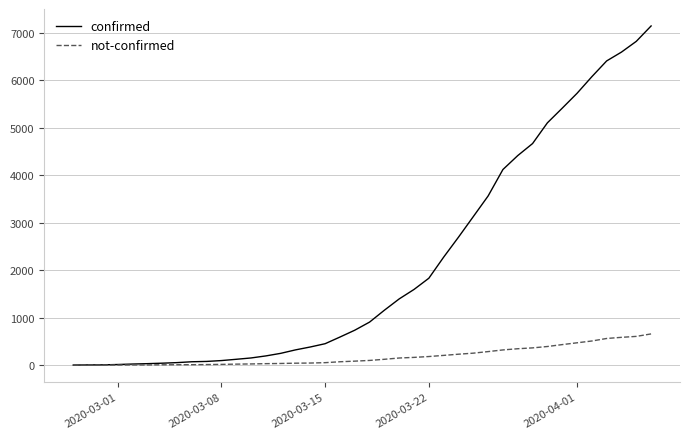

What is the maximum value shown in the chart?

7138